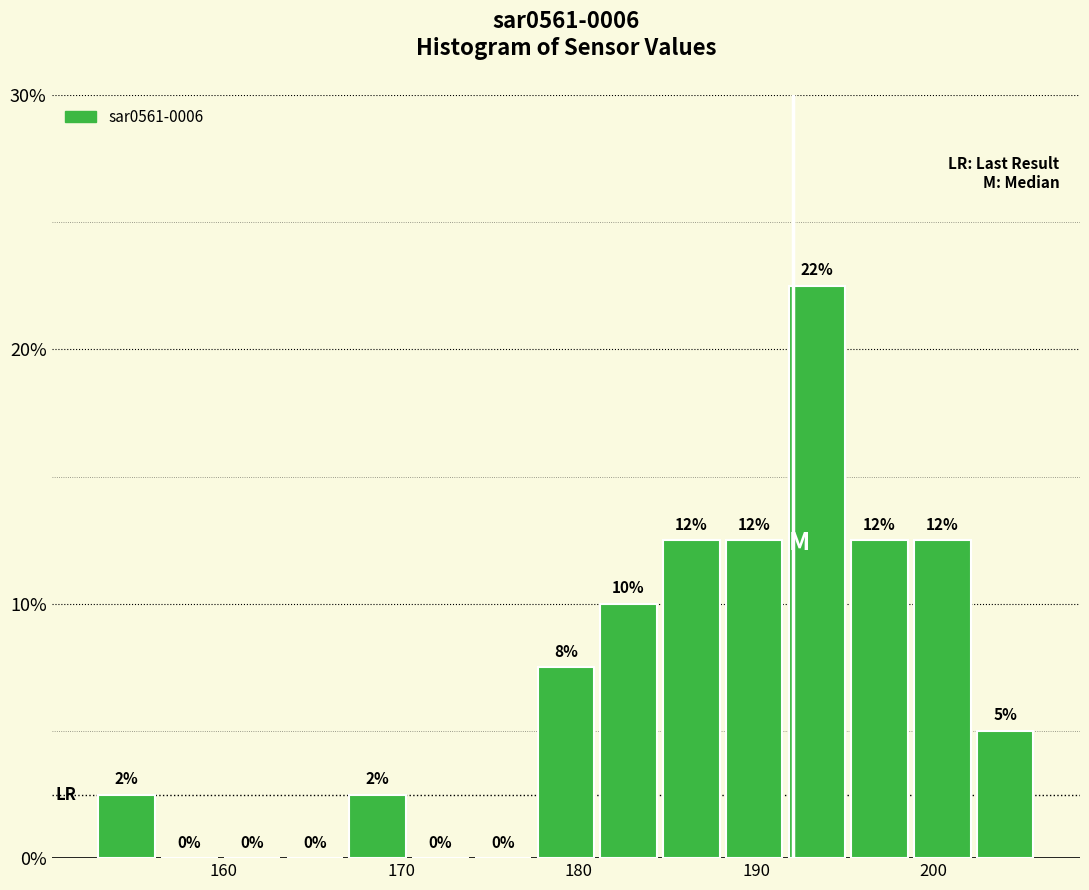

Around what value on the x-axis is the tallest bar? Give the approximate position of its centre, as read against the axis.

193